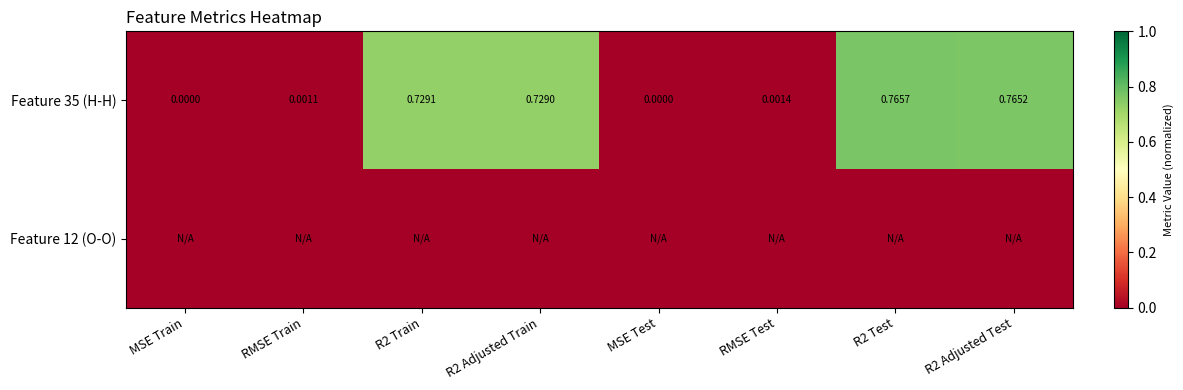

At how many categories does at least one series exceed 0?

8